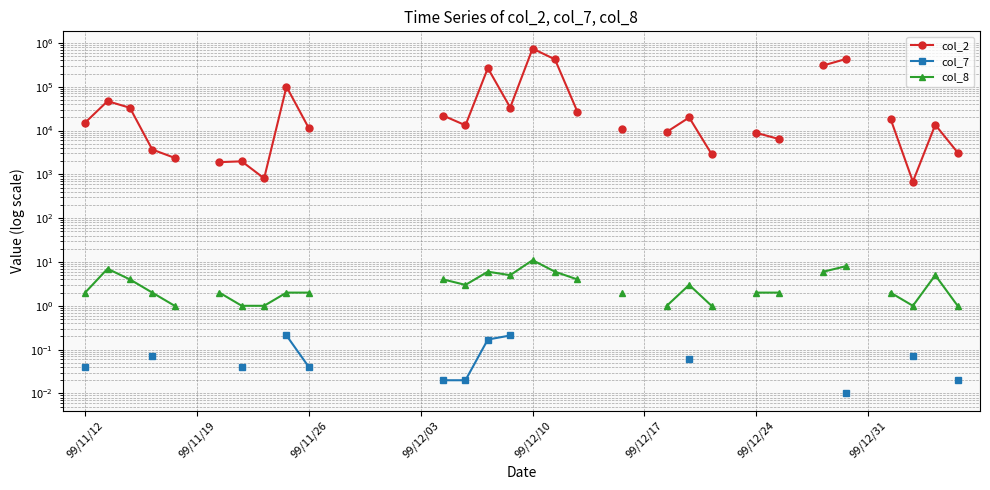

True or false: col_2 and col_8 cross at least once.

False